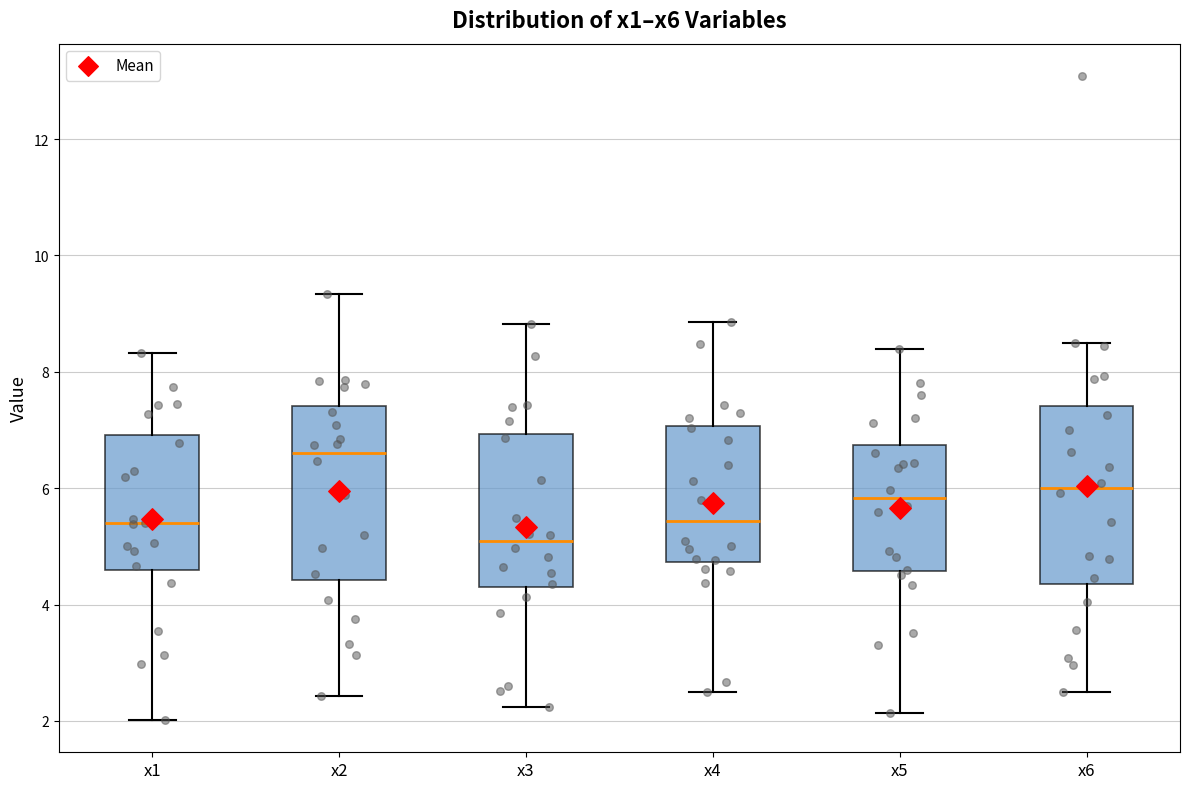

Which box has the highest median line?

x2